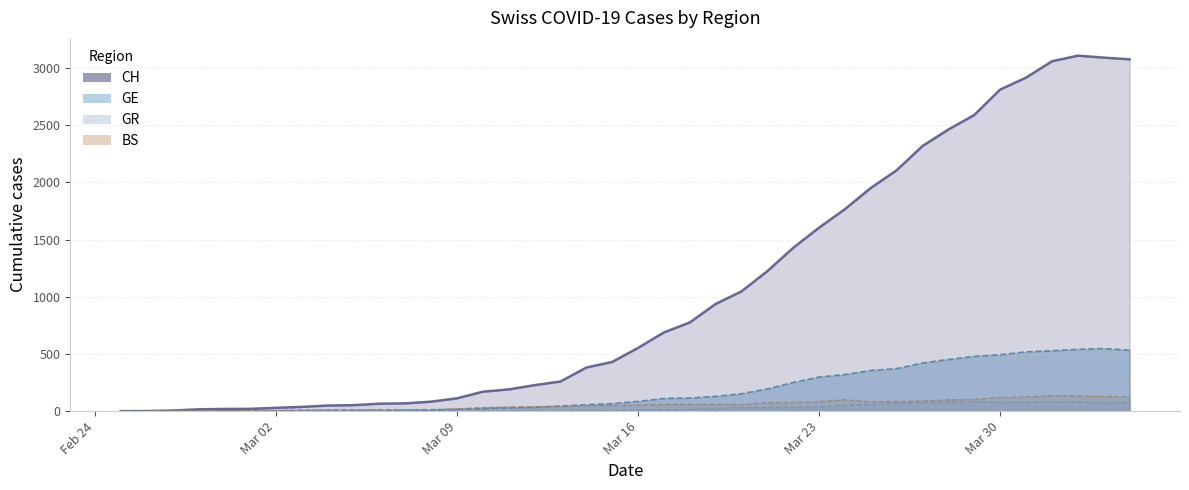

Does the chart display data point markers on the line(s)?

No